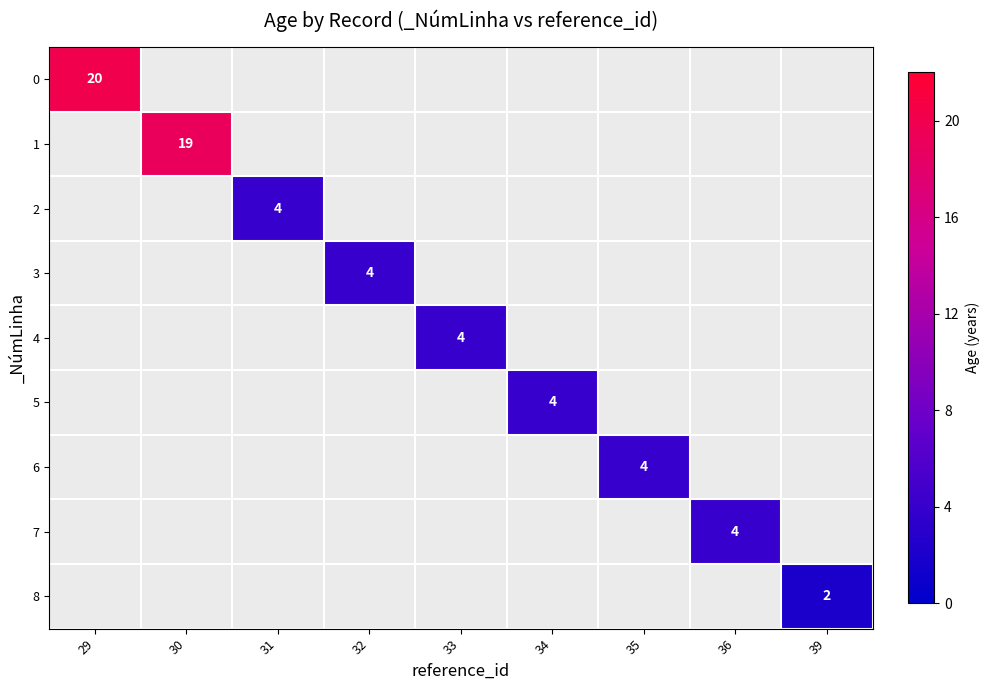

At how many categories does at least one series exceed 6?

2